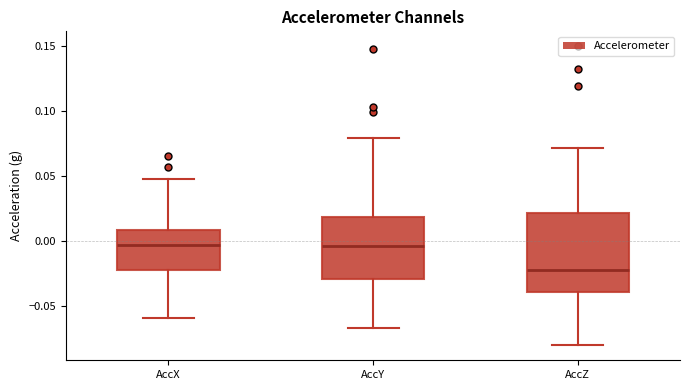

Reading left to right, transcribe this box plot: for each box, give where its median line is, the range the box spans, and where its two whiskers end, as read against the y-axis. The values are not printed on the chart, so give them approximately, as read against the axis.

AccX: median -0.005, box -0.020 to 0.010, whiskers -0.060 to 0.050
AccY: median -0.005, box -0.030 to 0.020, whiskers -0.065 to 0.080
AccZ: median -0.020, box -0.040 to 0.020, whiskers -0.080 to 0.070